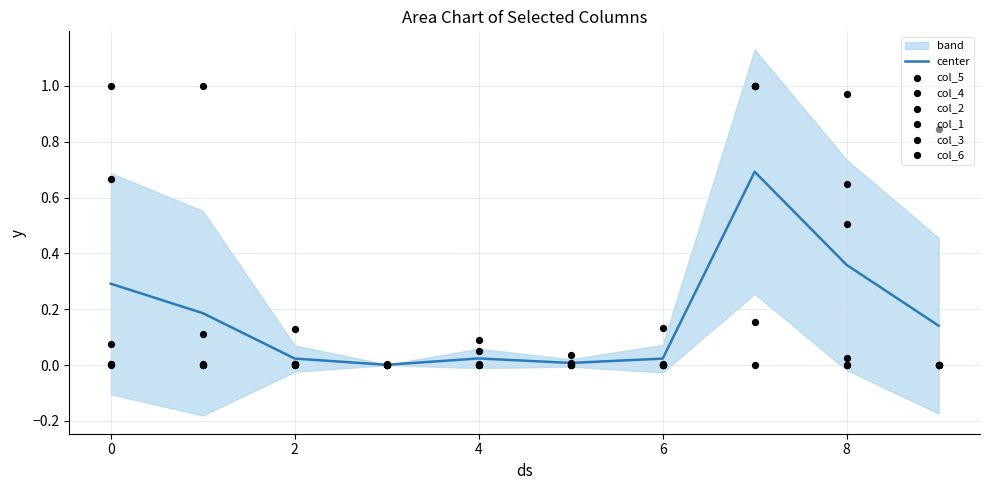

Which series has the largest total across all categories?

col_1